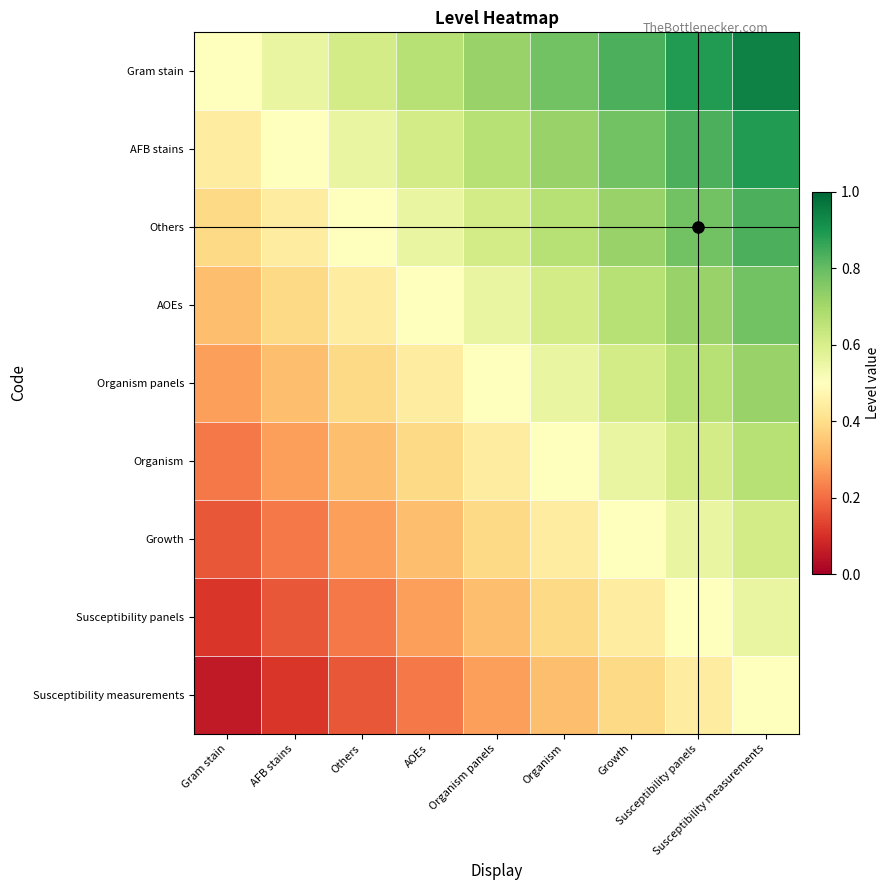

At which category is the sum across all series the highest?

Susceptibility measurements